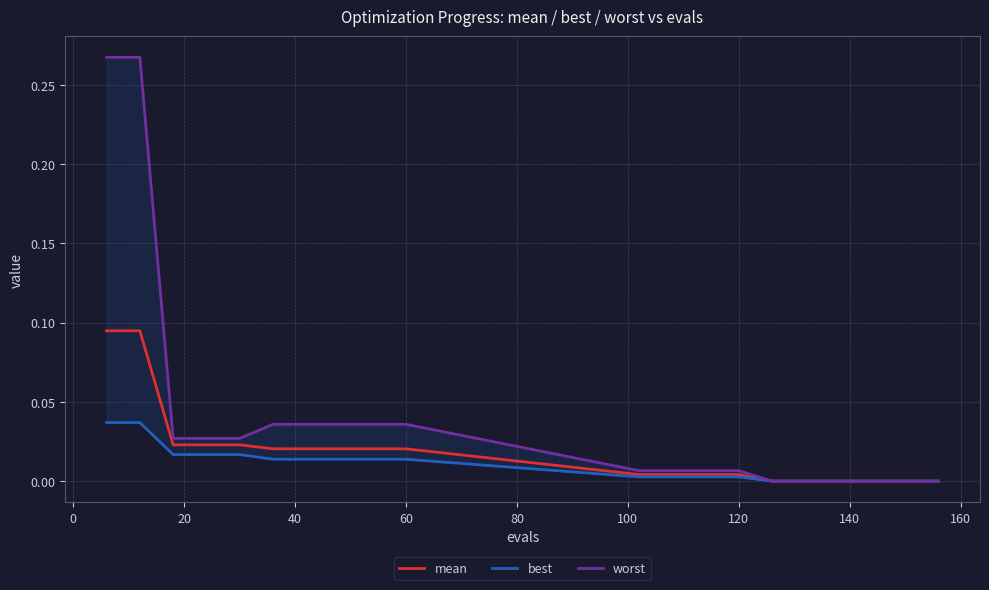

Reading left to right, extract all data points from this chart.

mean: 0.1	0.1	0.0	0.0	0.0	0.0	0.0	0.0	0.0	0.0	0.0	0.0	0.0	0.0	0.0	0.0	0.0	0.0	0.0	0.0
best: 0.0	0.0	0.0	0.0	0.0	0.0	0.0	0.0	0.0	0.0	0.0	0.0	0.0	0.0	0.0	0.0	0.0	0.0	0.0	0.0
worst: 0.3	0.3	0.0	0.0	0.0	0.0	0.0	0.0	0.0	0.0	0.0	0.0	0.0	0.0	0.0	0.0	0.0	0.0	0.0	0.0